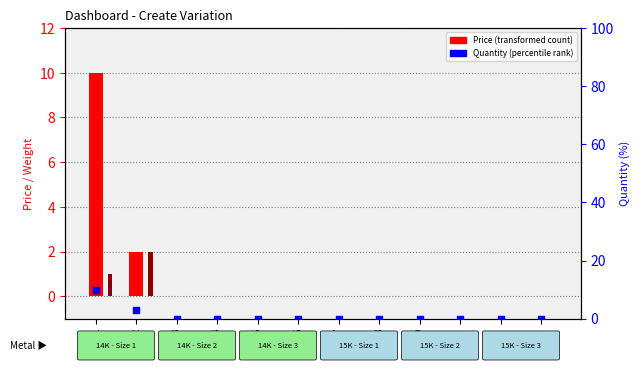

Is the value of Weight at 11 greater than the value of Price at 4?

No